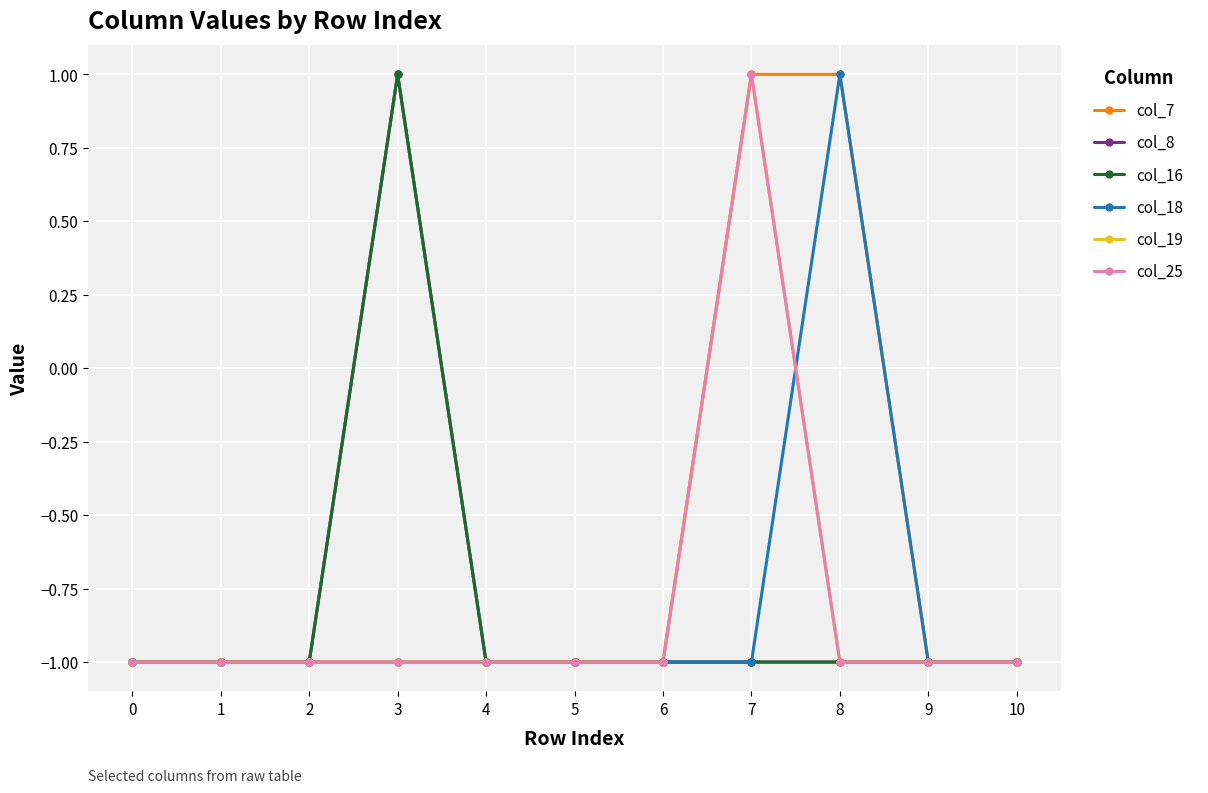

True or false: col_16 has a value of -1 at 5.

True